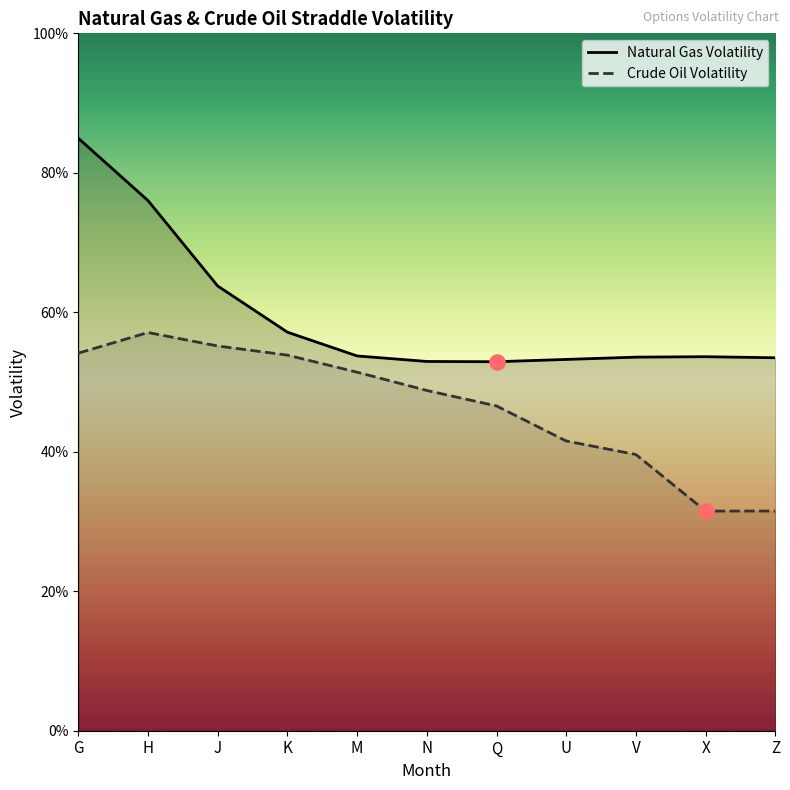

Which series reaches the maximum Y coordinate?

Natural Gas Volatility